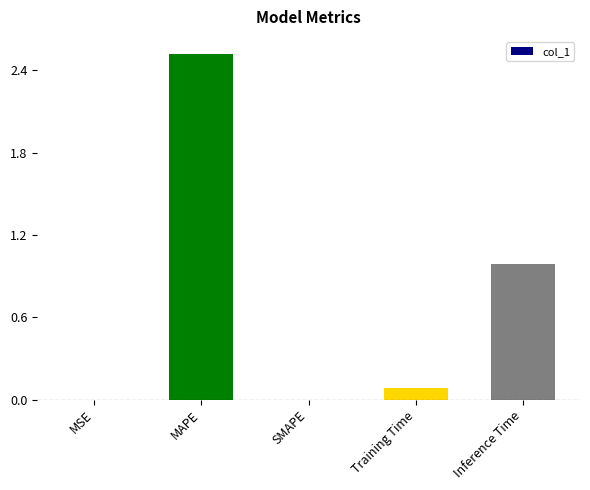

Is it true that the value at Inference Time is 1.0?

True